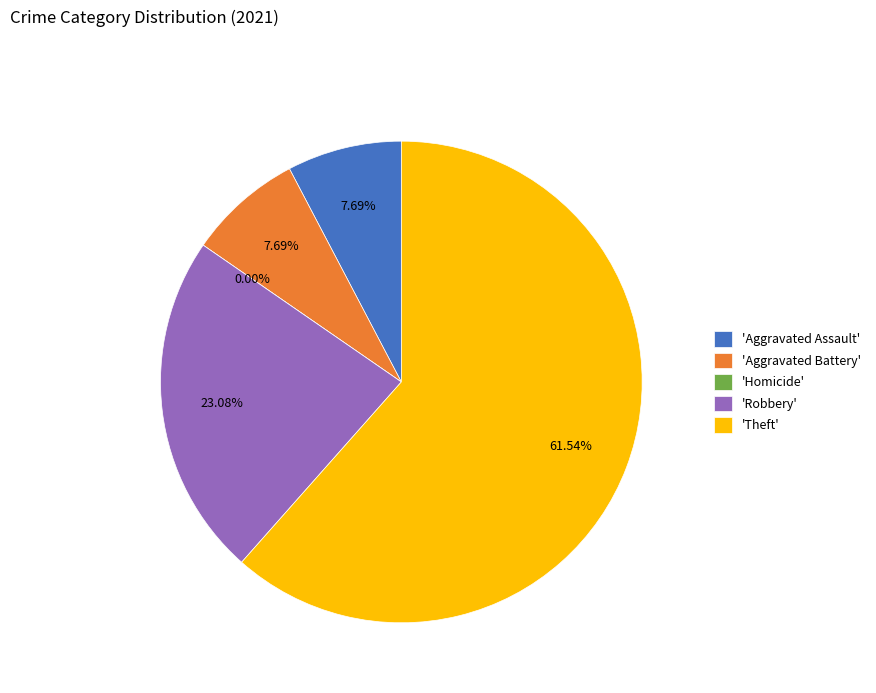

Count the number of slices in the pie.

5